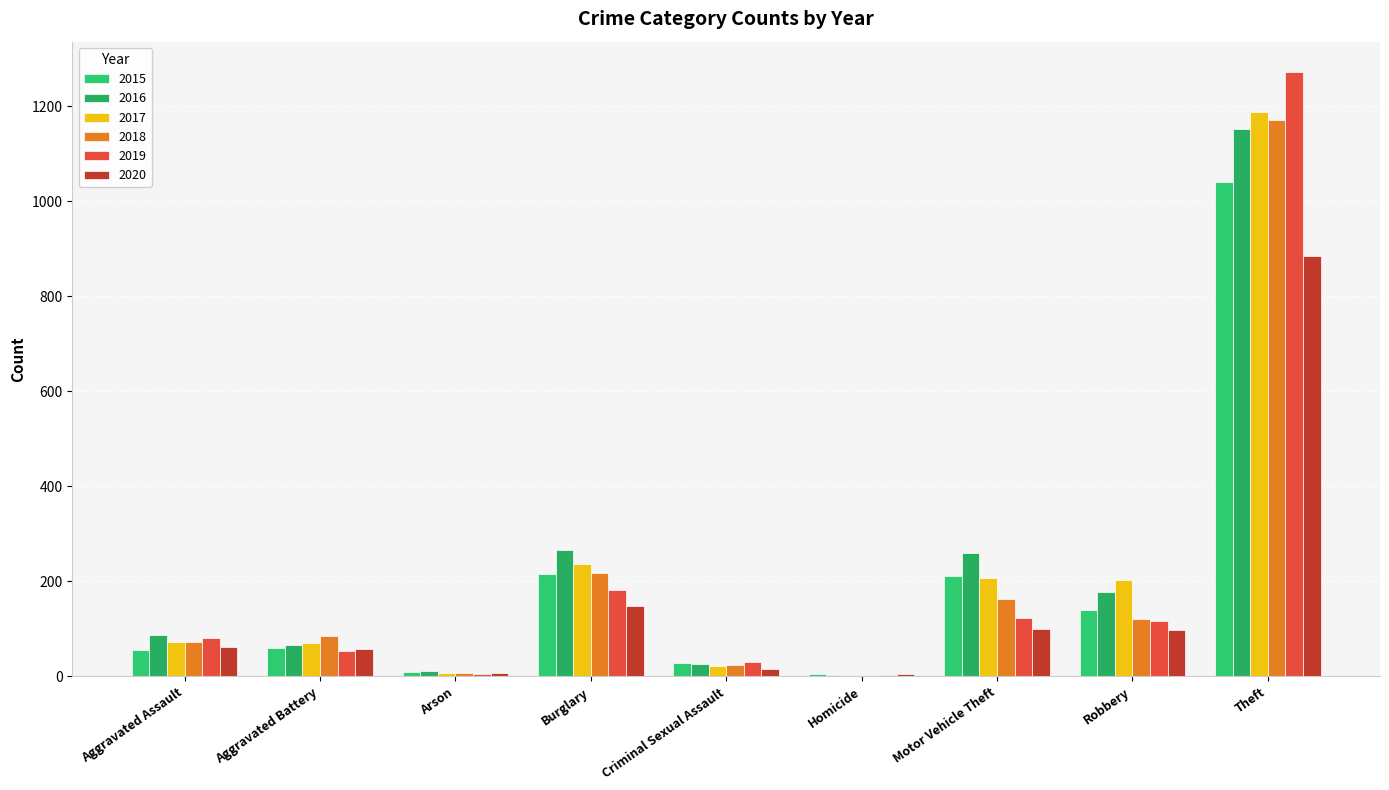

Are the bars horizontal?

No